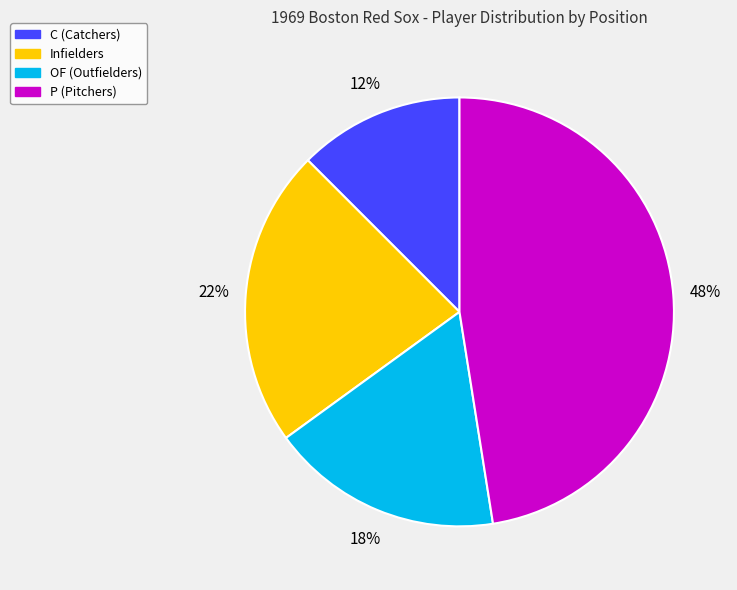

The Infielders slice represents 23% of the pie. True or false?

True